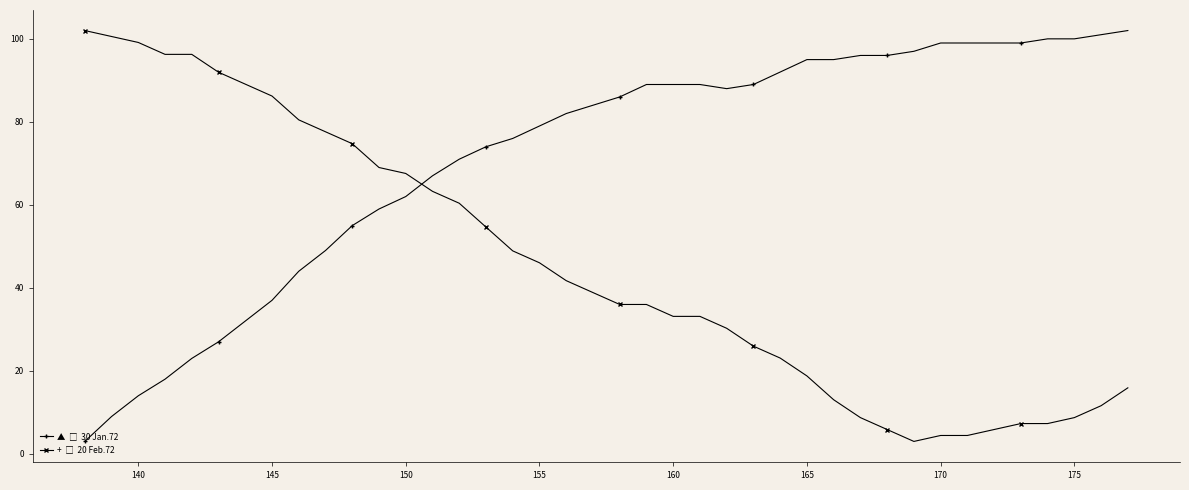

Is this an area chart (filled region under the line)?

No